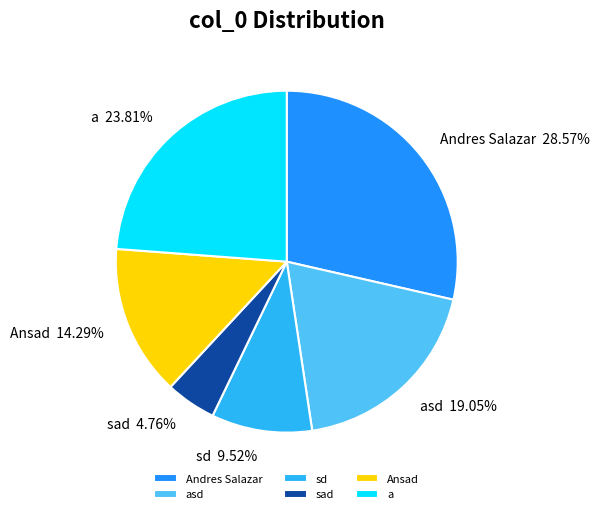

What is the smallest slice in the pie chart?

sad